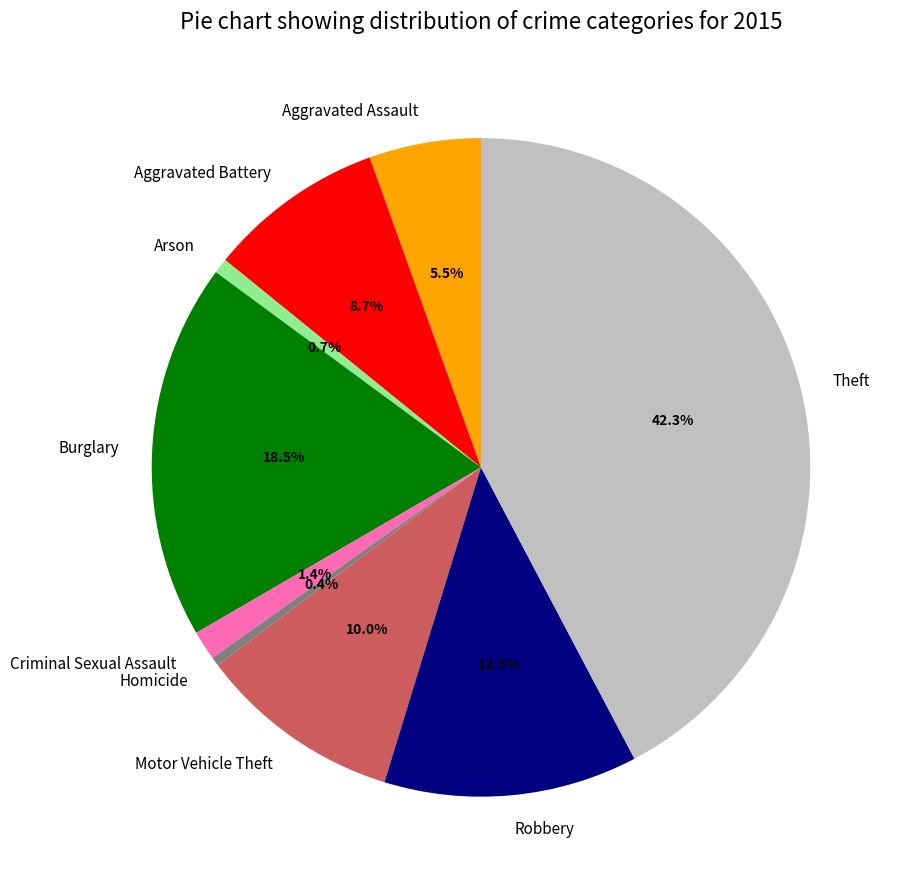

Does Robbery represent more than half of the total?

No